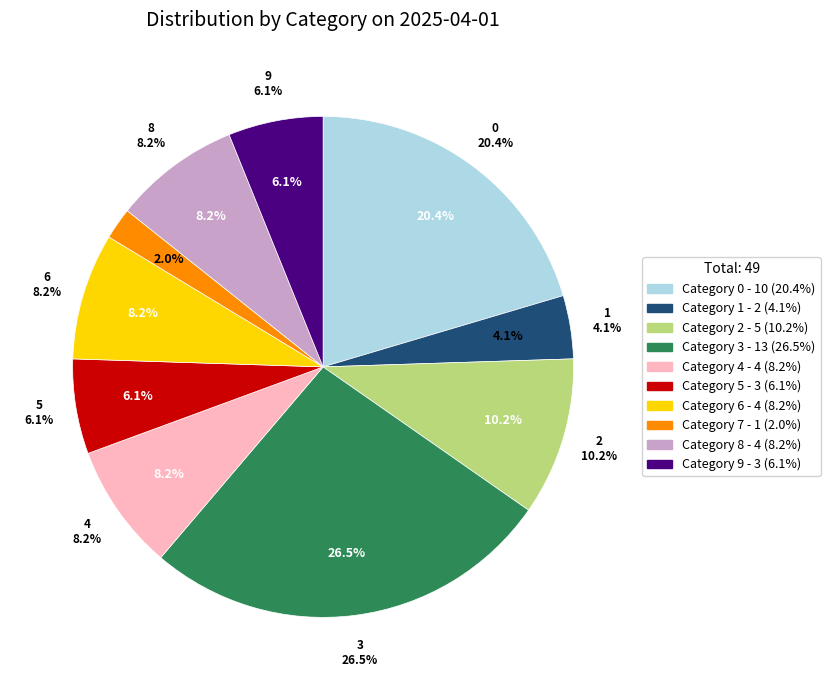

How many segments does this pie chart have?

10